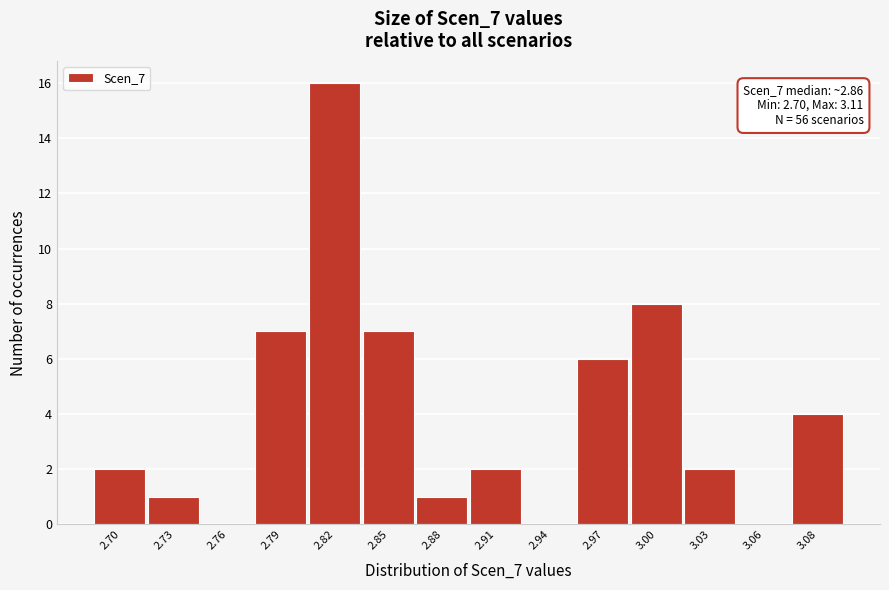

Reading right to left, list all the values displayed in this chart.

3.08=4	3.06=0	3.03=2	3.00=8	2.97=6	2.94=0	2.91=2	2.88=1	2.85=7	2.82=16	2.79=7	2.76=0	2.73=1	2.70=2